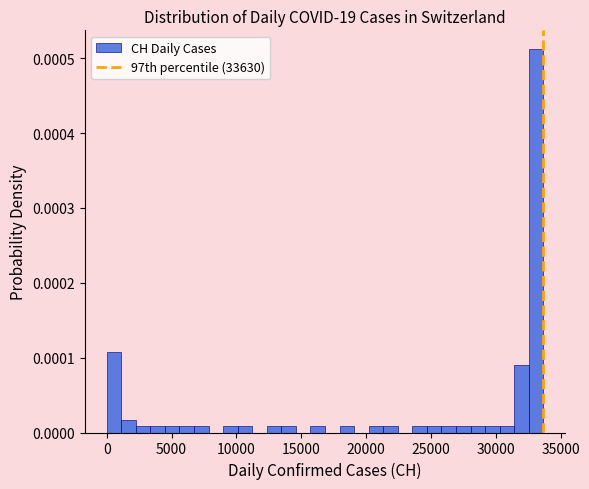

Around what value on the x-axis is the tallest bar? Give the approximate position of its centre, as read against the axis.

33000